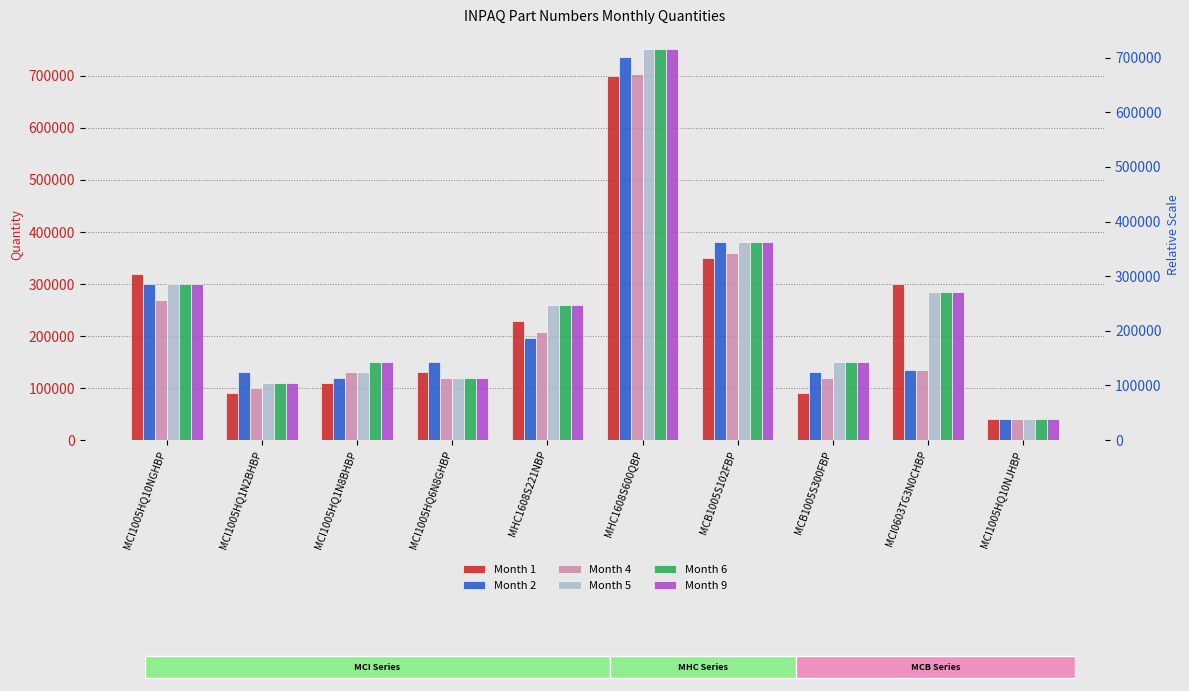

How many bars are there in total?

60